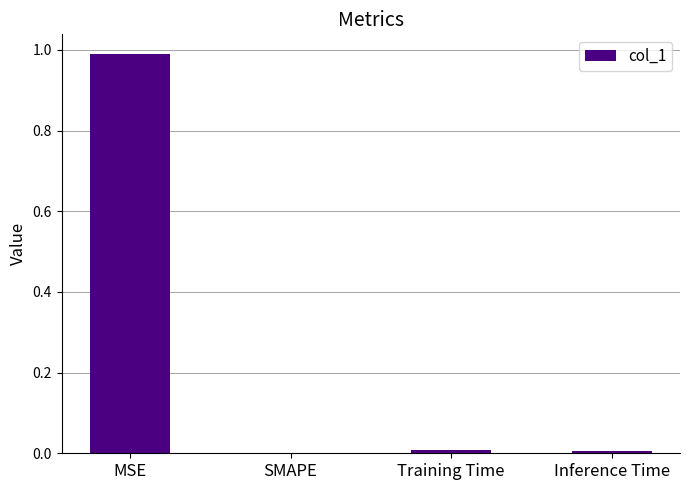

True or false: the data shows 1.6 at MSE.

False